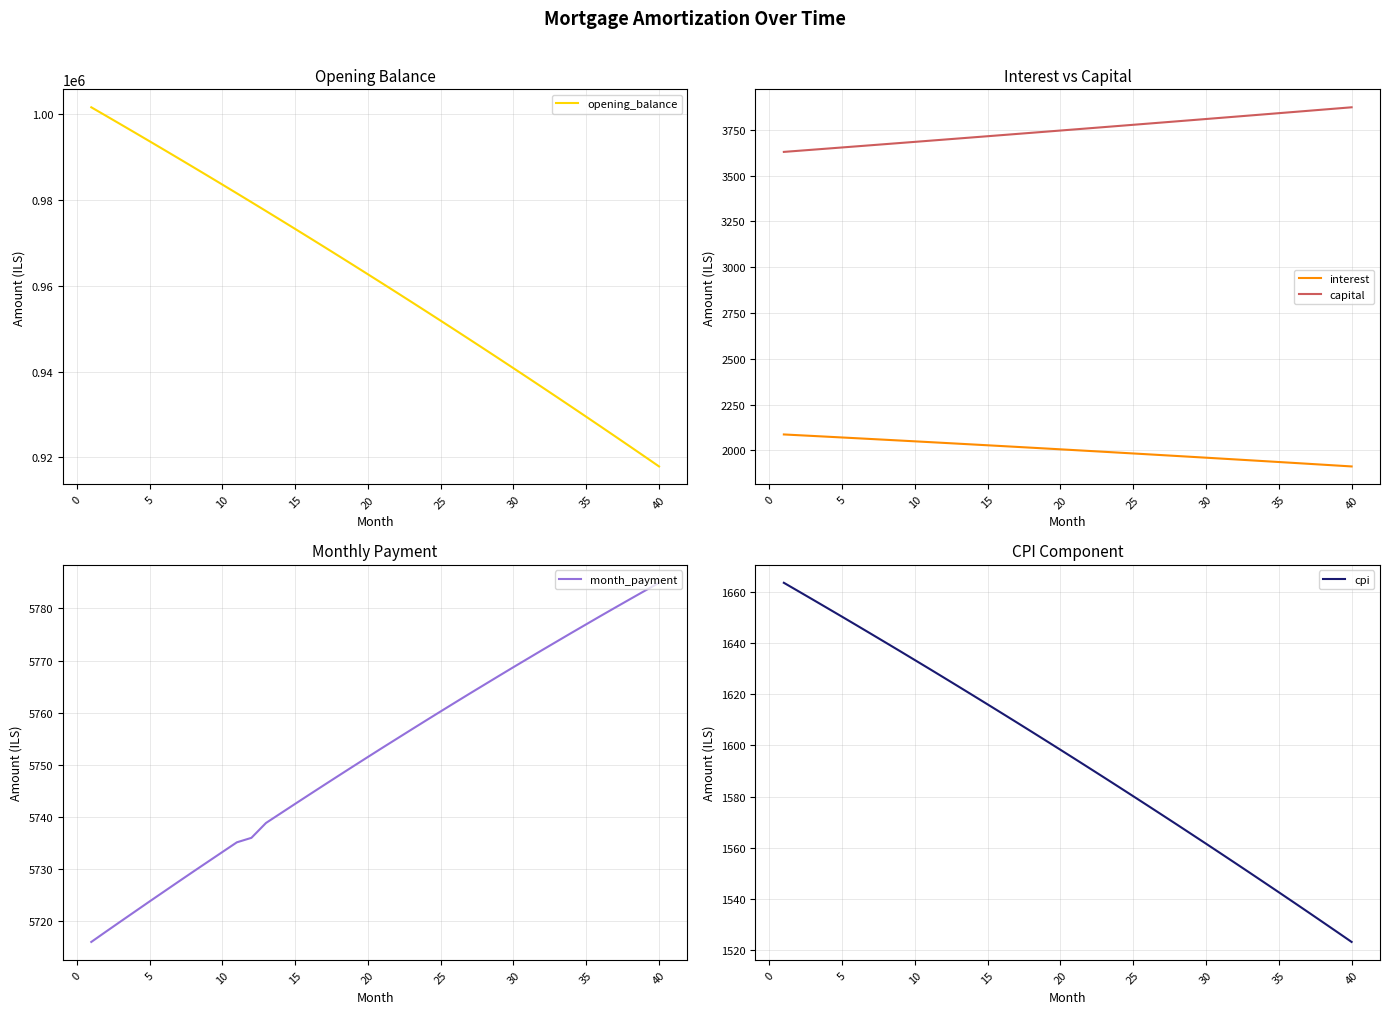

Rank the series by their maximum value, from highest to lowest.

opening_balance, month_payment, capital, interest, cpi